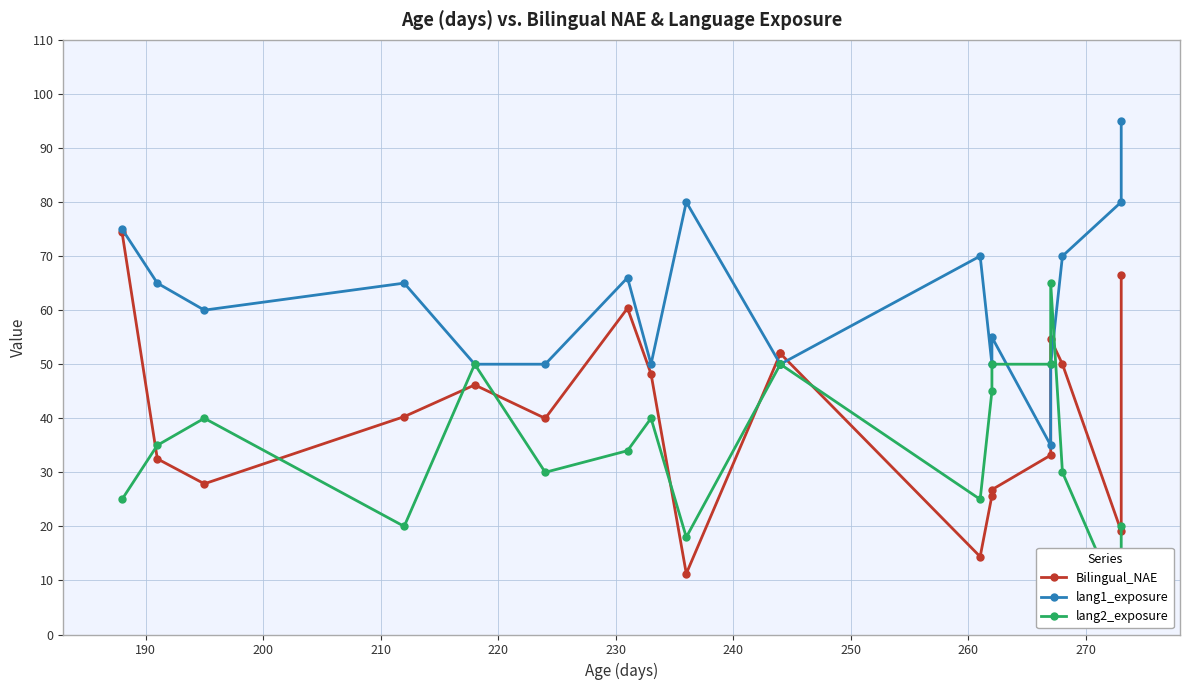

What are all the series names shown in the legend?

Bilingual_NAE, lang1_exposure, lang2_exposure